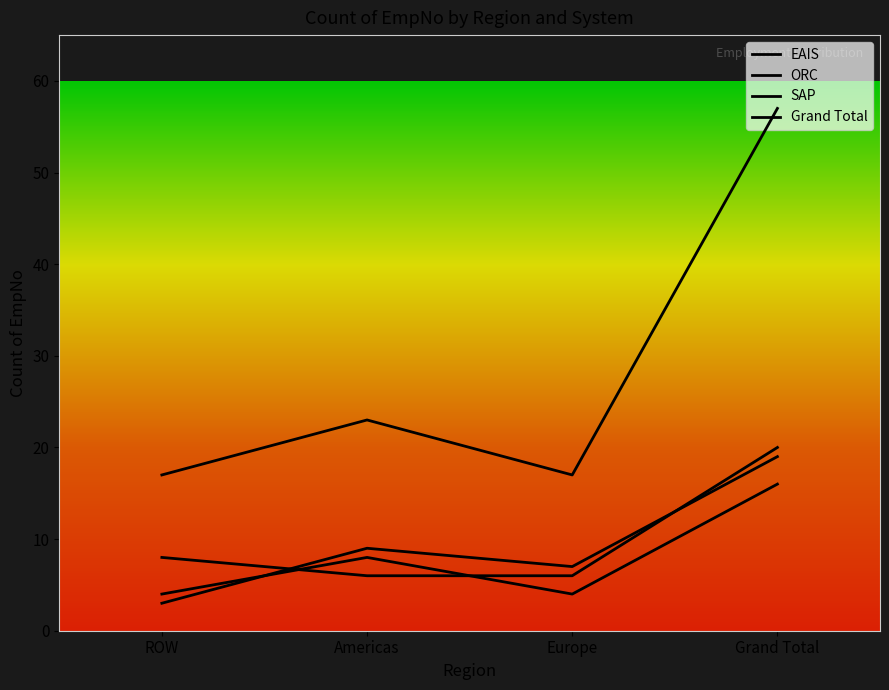

Which series has the widest spread of values?

Grand Total